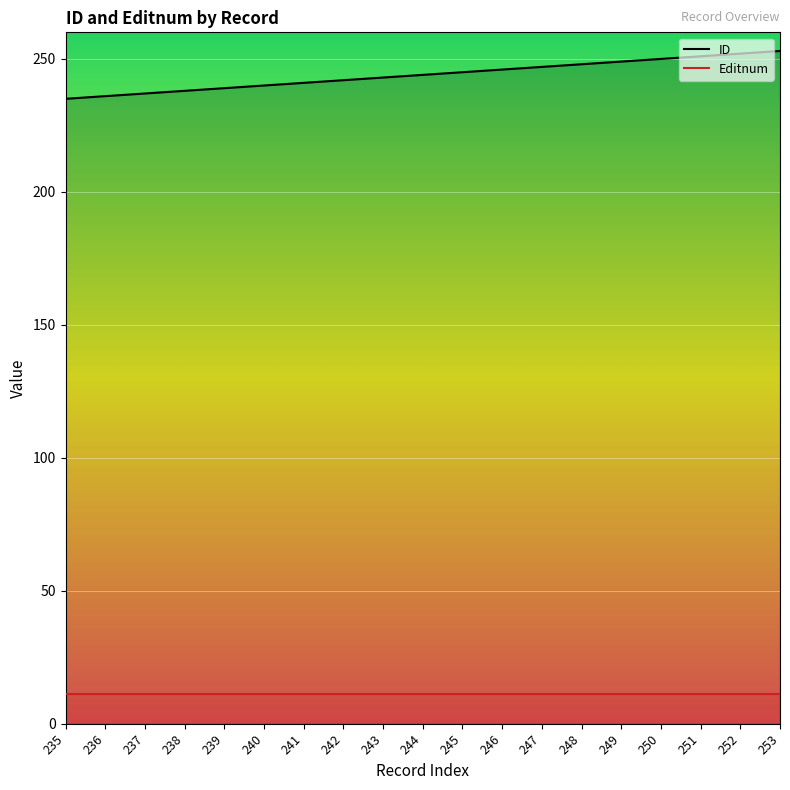

Reading right to left, transcribe all the data shown in this chart.

ID: 253	252	251	250	249	248	247	246	245	244	243	242	241	240	239	238	237	236	235
Editnum: 11	11	11	11	11	11	11	11	11	11	11	11	11	11	11	11	11	11	11